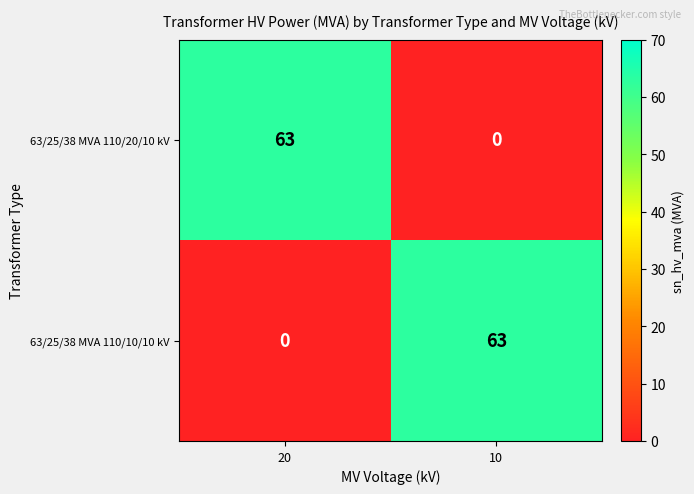

The value of 63/25/38 MVA 110/20/10 kV at 20 is 110. True or false?

False